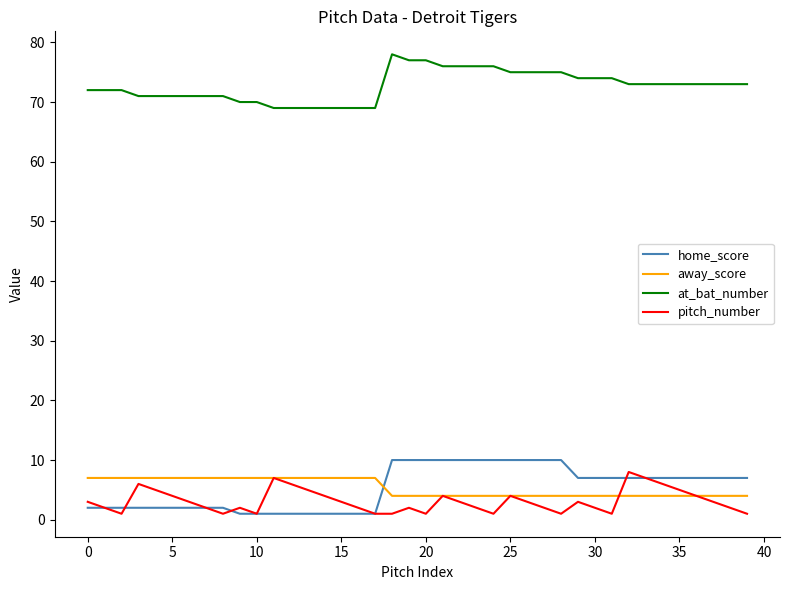

What is the highest value of the at_bat_number series?

78